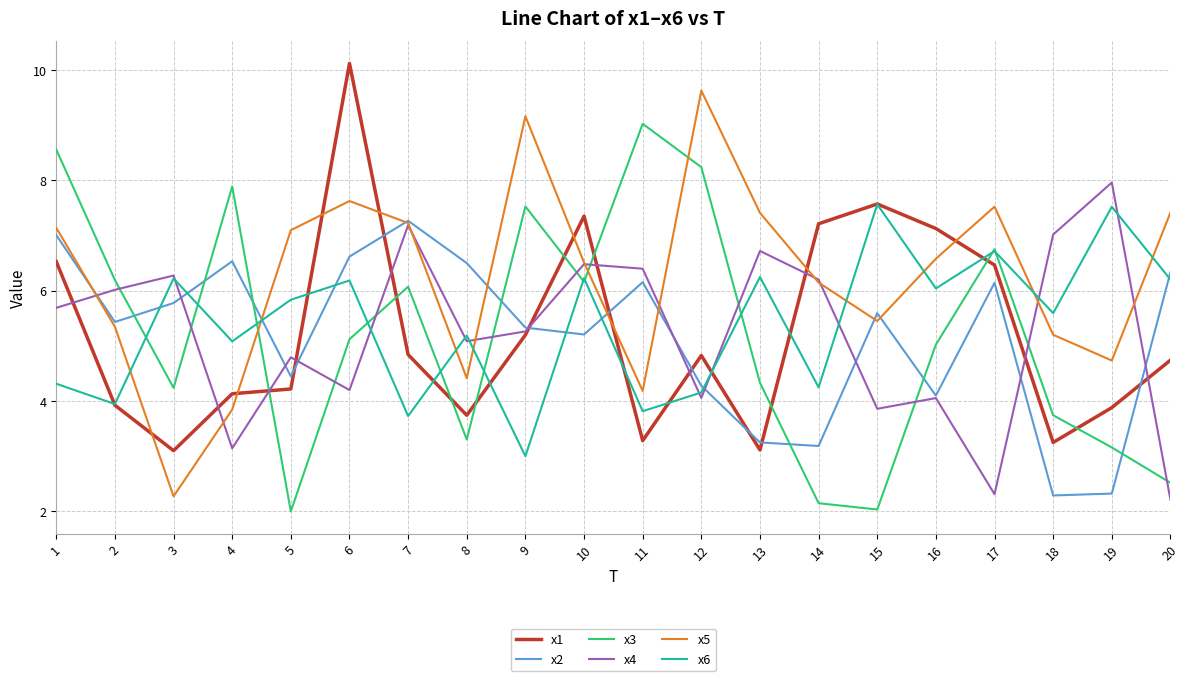

At which category does the chart reach its peak across all series?

6